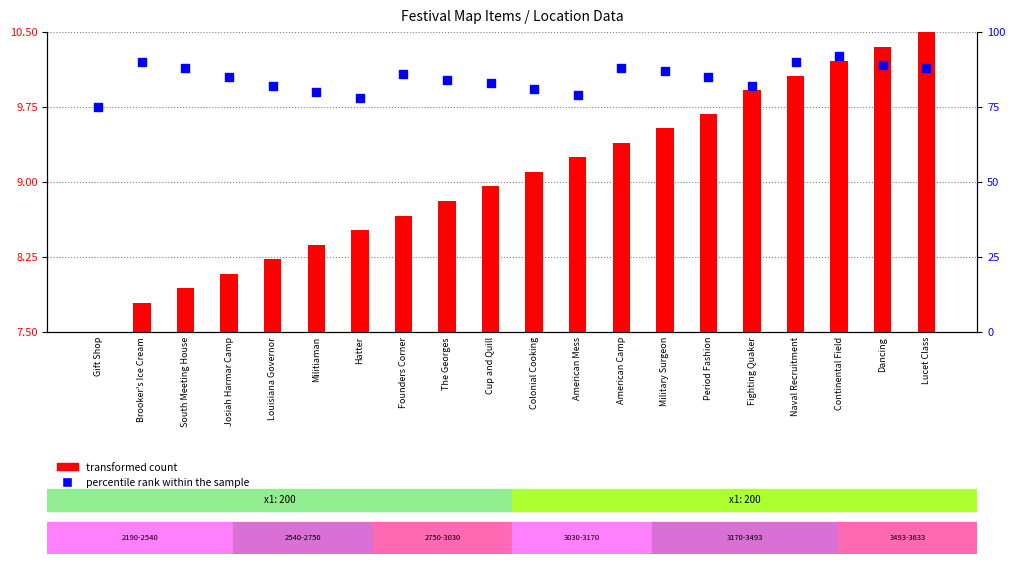

Which series contains the highest Y value?

percentile rank within the sample